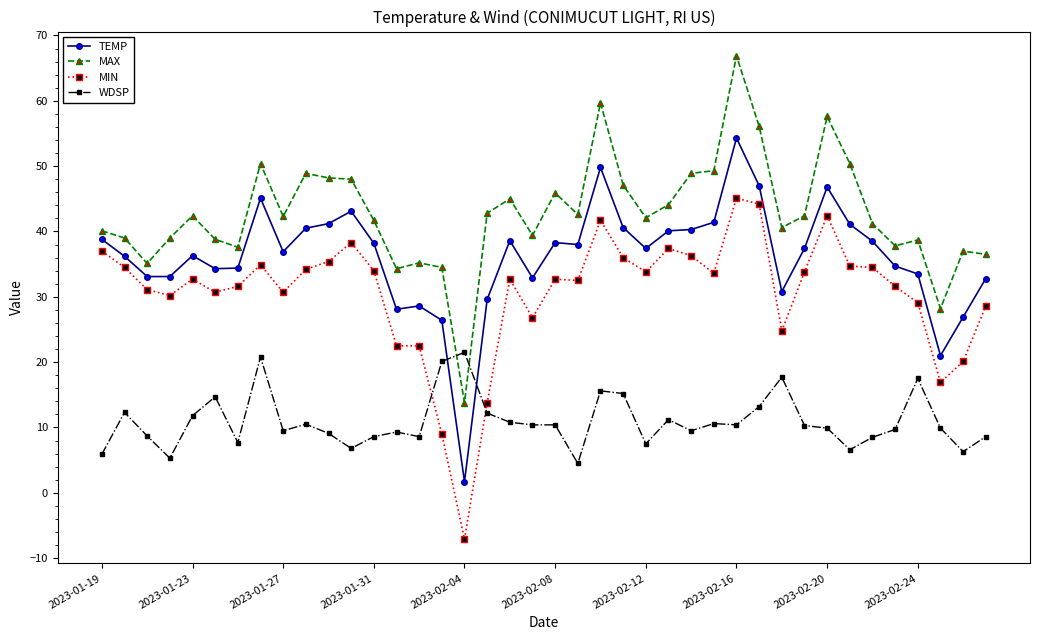

What is the sum of all TEMP values?

1447.8